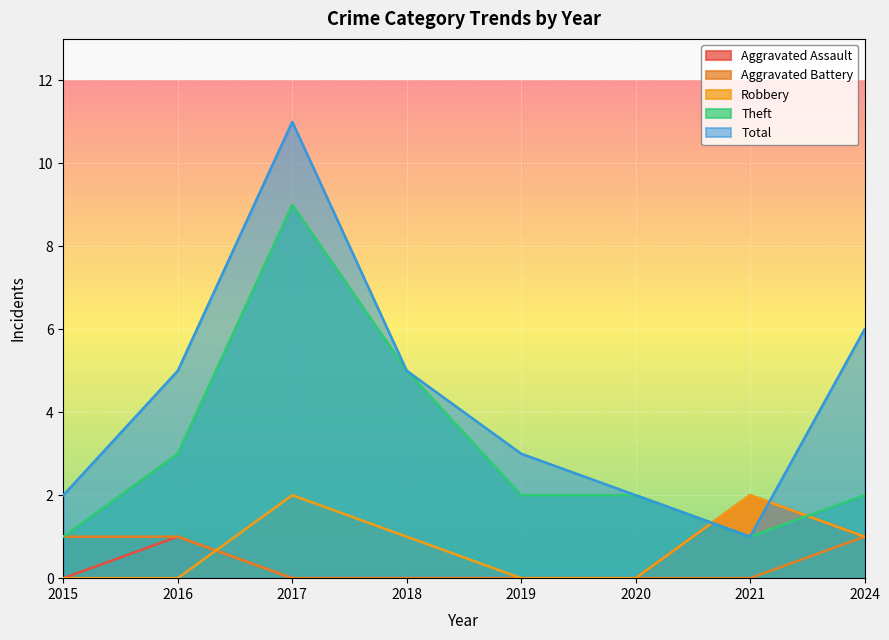

What is the difference between the highest and lowest values at 2018?

5